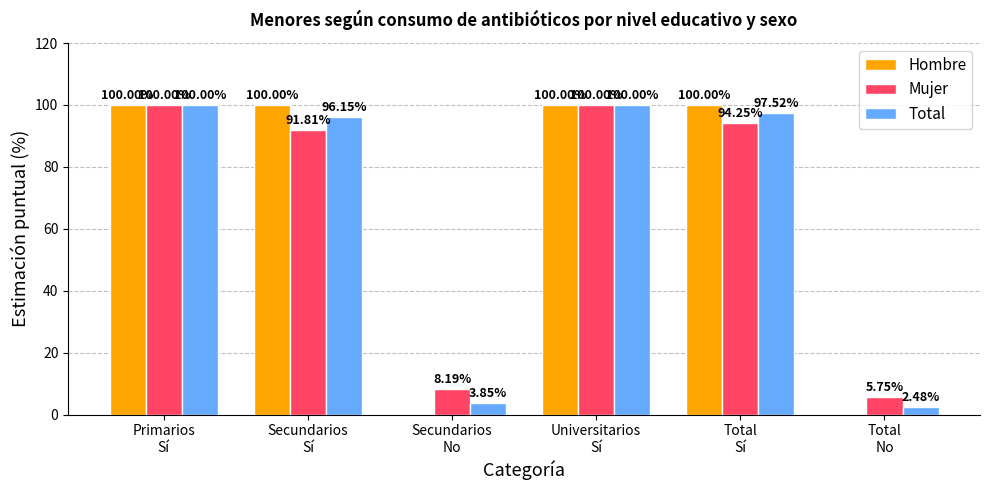

How many Hombre values are between 0 and 100?

6